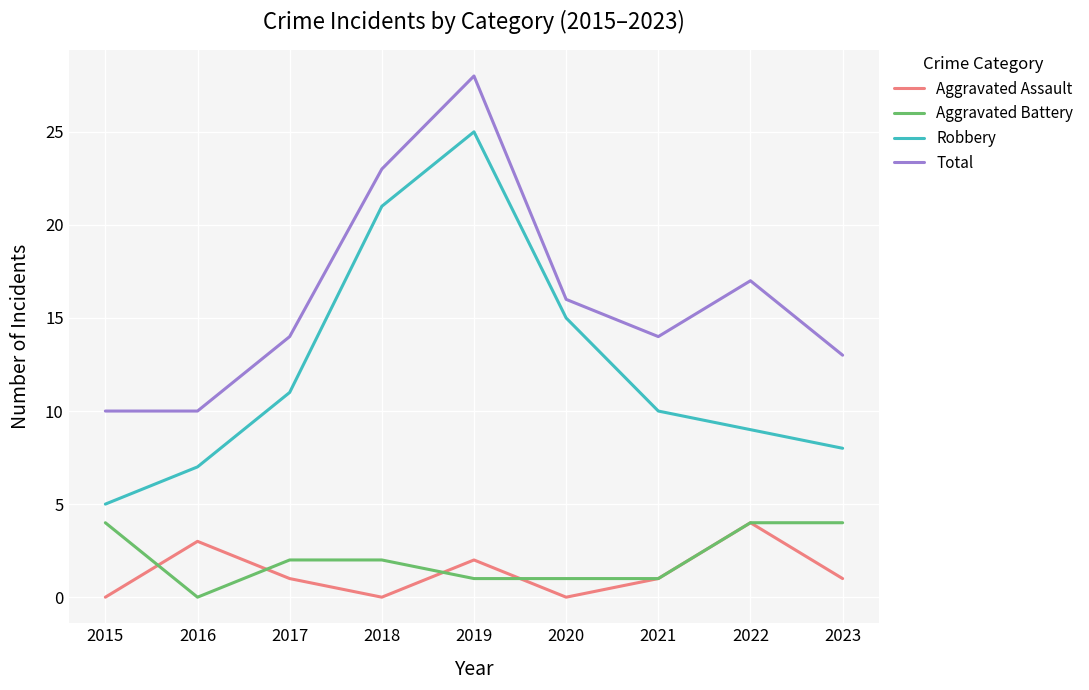

At which label is Total closest to 19?

2022